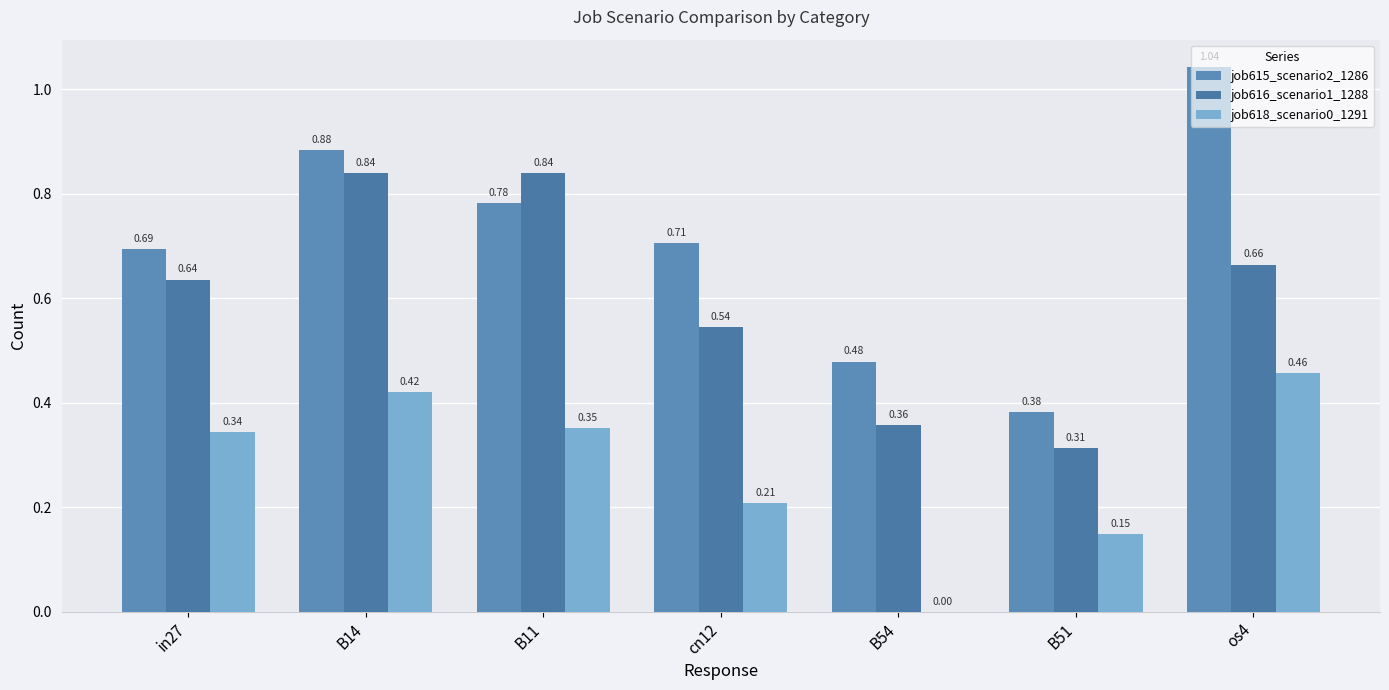

Rank the series by their maximum value, from highest to lowest.

job615_scenario2_1286, job616_scenario1_1288, job618_scenario0_1291